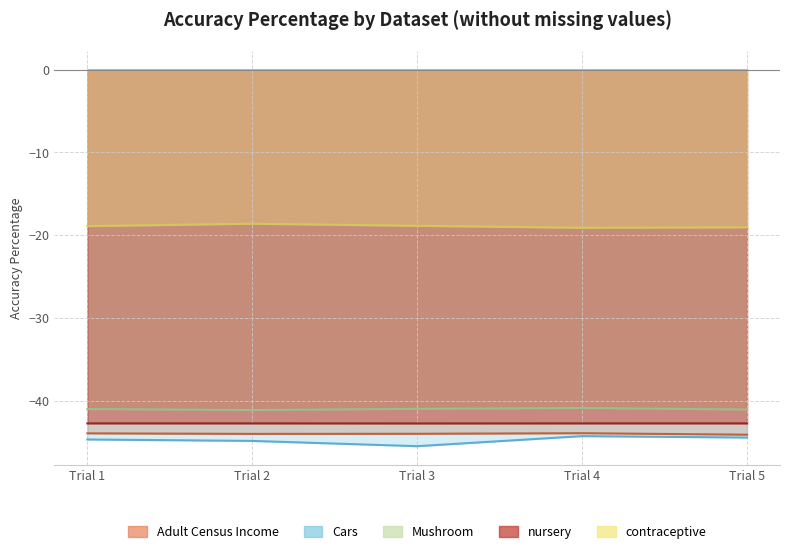

Is it true that nursery equals -27.6 at Trial 3?

False